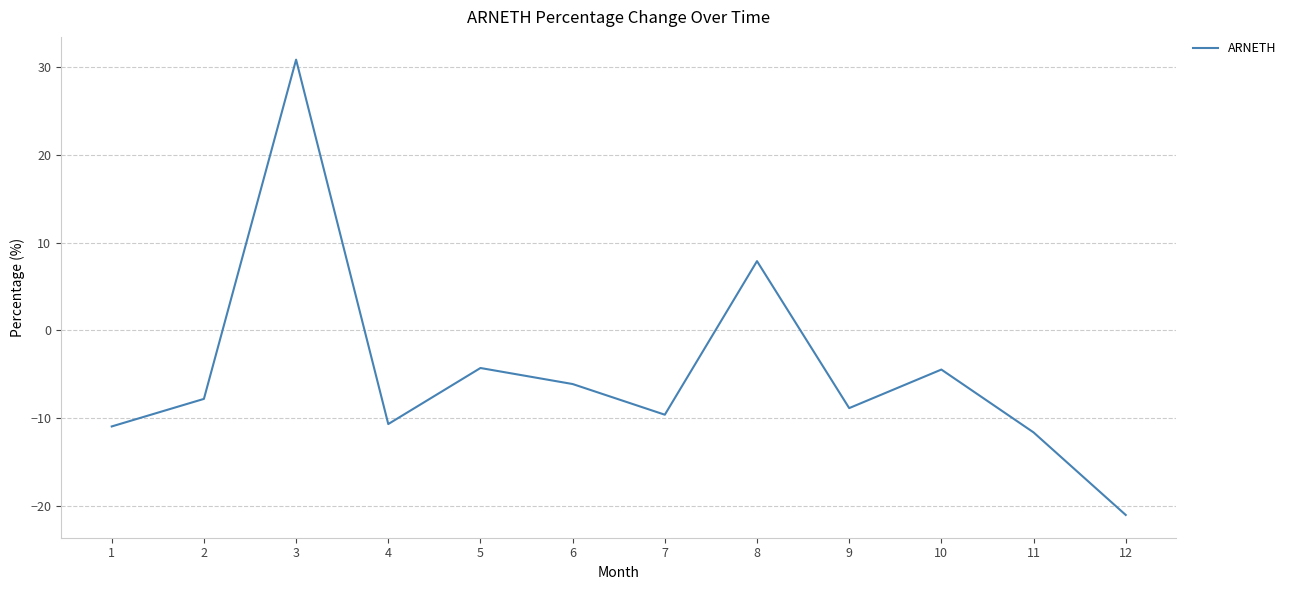

Does the chart display data point markers on the line(s)?

No